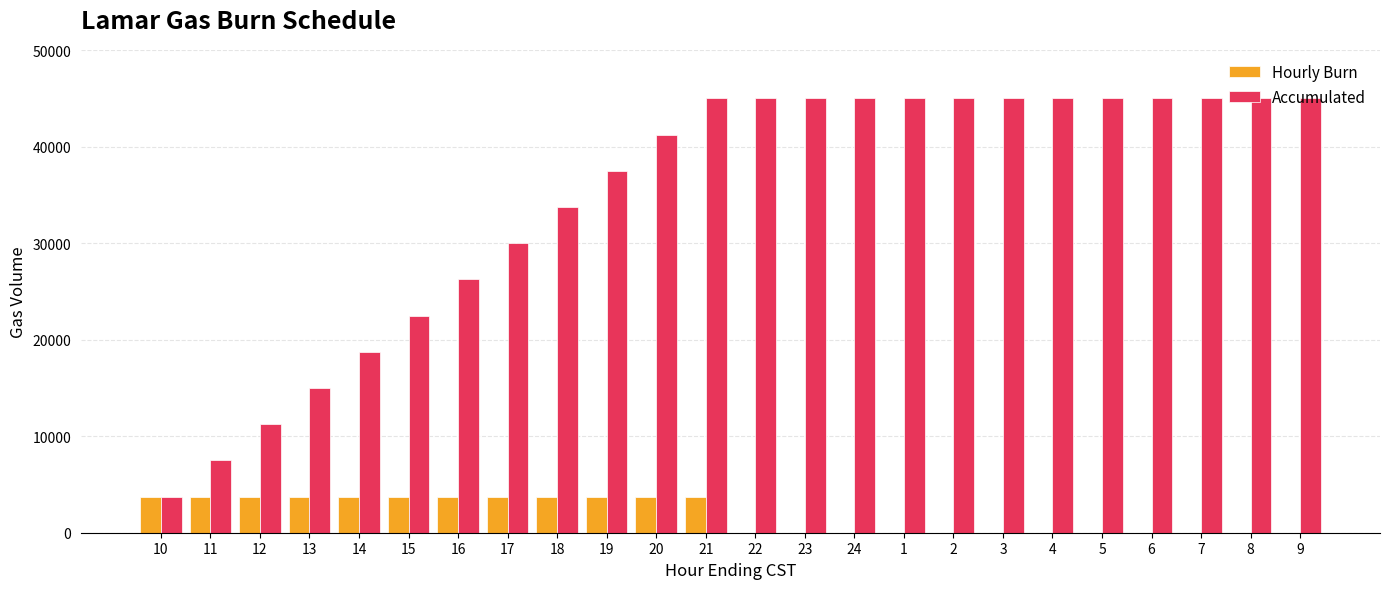

What is the maximum value for Accumulated?

45000